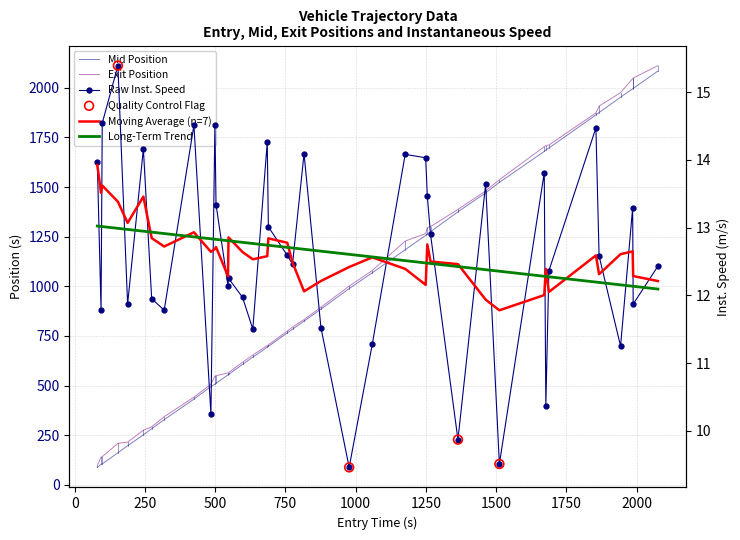

Is the value of entry at 32 greater than the value of mid at 12?

No